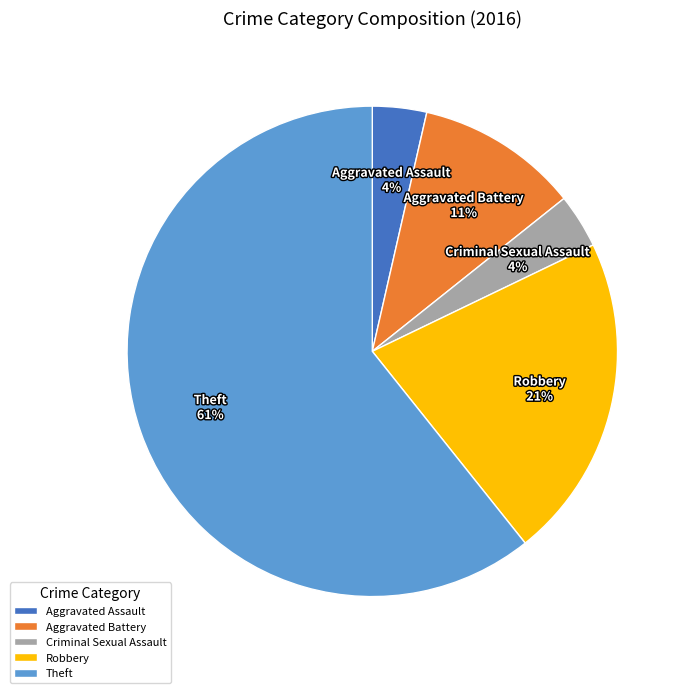

Does any single category account for the majority?

Yes